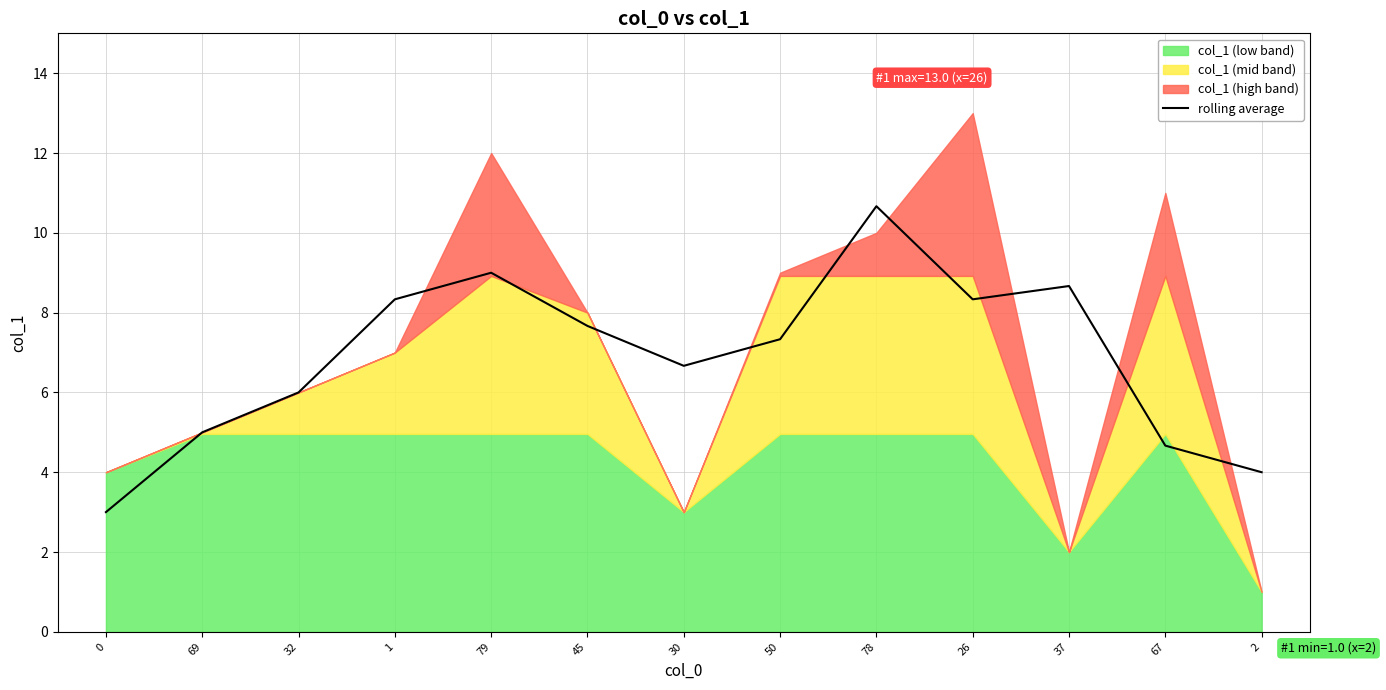

What is the minimum value for rolling average?

3.0